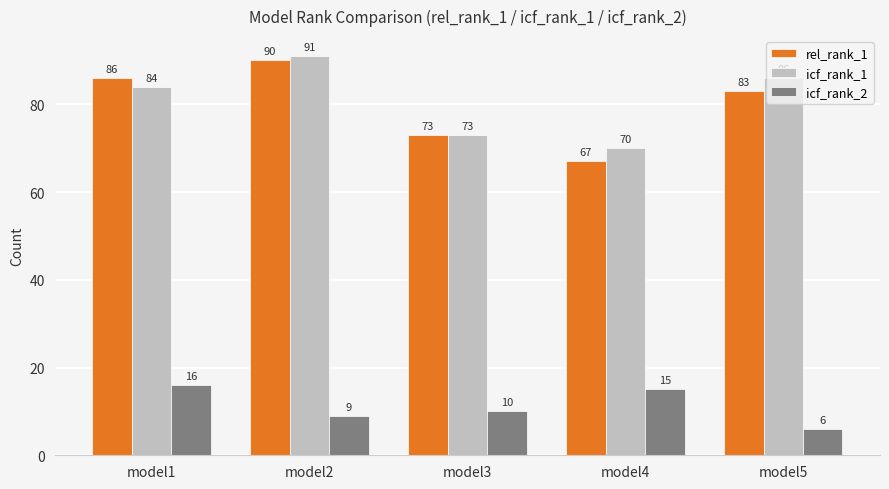

How many data points in icf_rank_1 are less than 84?

2